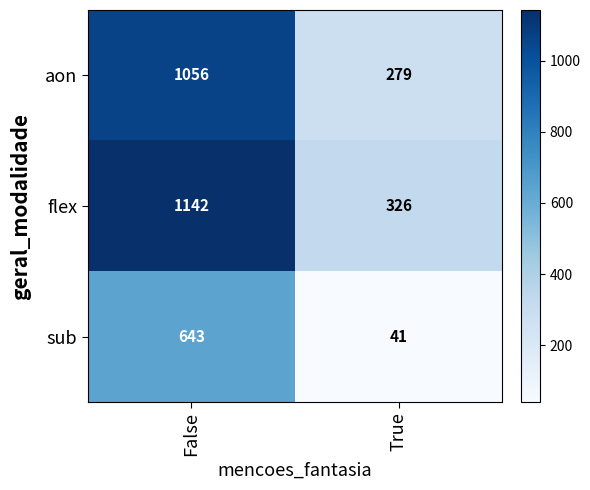

What value does the aon series have at True?

279